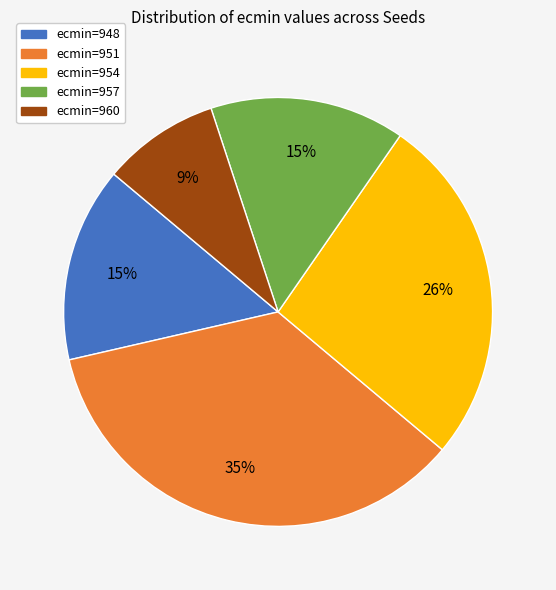

What is the largest slice in the pie chart?

ecmin=951